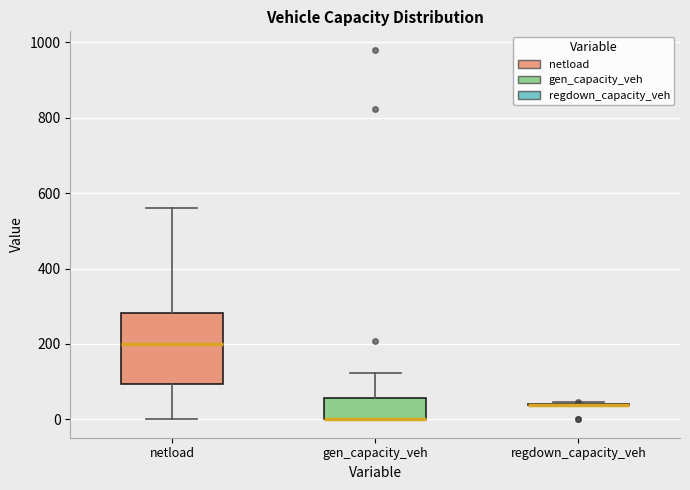

Reading left to right, read every box against the y-axis: the position of its median line, the range the box covers, and the ends of its whiskers. The values are not printed on the chart, so give them approximately, as read against the axis.

netload: median 200, box 100 to 280, whiskers 0 to 560
gen_capacity_veh: median 0 (drawn on the box's lower edge), box 0 to 60, whiskers 0 to 120
regdown_capacity_veh: box collapsed to a line at 40, whiskers 40 to 40